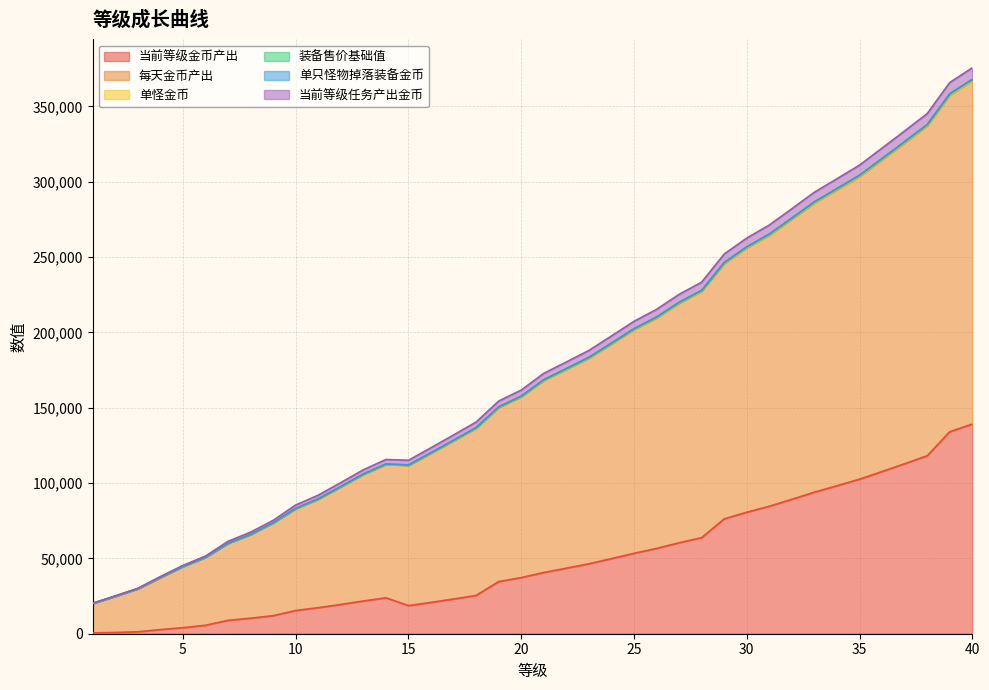

Reading left to right, transcribe all the data shown in this chart.

当前等级金币产出: 1=547.5	2=825.0	3=1290.0	4=2745.0	5=4005.0	6=5625.0	7=8880.0	8=10290.0	9=11970.0	10=15435.0	11=17280.0	12=19440.0	13=21720.0	14=23865.0	15=18660.0	16=20790.0	17=23040.0	18=25410.0	19=34620.0	20=37260.0	21=40650.0	22=43500.0	23=46440.0	24=49845.0	25=53370.0	26=56610.0	27=60360.0	28=63795.0	29=76245.0	30=80640.0	31=84600.0	32=89220.0	33=93960.0	34=98220.0	35=102570.0	36=107640.0	37=112830.0	38=118140.0	39=134070.0	40=139140.0
每天金币产出: 1=20265.5	2=25108.0	3=30138.0	4=37943.0	5=45314.0	6=51544.0	7=61329.0	8=67394.0	9=75230.0	10=85405.0	11=91950.0	12=100310.0	13=108791.0	14=115636.0	15=115131.0	16=123461.0	17=131912.0	18=140482.0	19=154392.0	20=161732.0	21=172823.0	22=180373.0	23=188013.0	24=197618.0	25=207344.0	26=215284.0	27=225234.0	28=233369.0	29=252020.0	30=262615.0	31=271275.0	32=282095.0	33=293036.0	34=301996.0	35=311046.0	36=322316.0	37=333707.0	38=345217.0	39=365847.0	40=375617.0
单怪金币: 1=20115.5	2=24913.0	3=29898.0	4=37373.0	5=44654.0	6=50794.0	7=60069.0	8=65999.0	9=73700.0	10=83185.0	11=89550.0	12=97730.0	13=106031.0	14=112696.0	15=112011.0	16=120161.0	17=128432.0	18=136822.0	19=150552.0	20=157712.0	21=168623.0	22=175993.0	23=183453.0	24=192878.0	25=202424.0	26=210184.0	27=219954.0	28=227909.0	29=246380.0	30=256795.0	31=265275.0	32=275915.0	33=286676.0	34=295456.0	35=304326.0	36=315416.0	37=326627.0	38=337957.0	39=358407.0	40=367997.0
装备售价基础值: 1=20107.5	2=24903.0	3=29886.0	4=37359.0	5=44637.0	6=50775.0	7=60048.0	8=65976.0	9=73674.0	10=83157.0	11=89520.0	12=97698.0	13=105996.0	14=112659.0	15=111972.0	16=120120.0	17=128388.0	18=136776.0	19=150504.0	20=157662.0	21=168570.0	22=175938.0	23=183396.0	24=192819.0	25=202362.0	26=210120.0	27=219888.0	28=227841.0	29=246309.0	30=256722.0	31=265200.0	32=275838.0	33=286596.0	34=295374.0	35=304242.0	36=315330.0	37=326538.0	38=337866.0	39=358314.0	40=367902.0
单只怪物掉落装备金币: 1=20057.5	2=24838.0	3=29806.0	4=37264.0	5=44527.0	6=50650.0	7=59908.0	8=65821.0	9=73504.0	10=82972.0	11=89320.0	12=97483.0	13=105766.0	14=112414.0	15=111712.0	16=119845.0	17=128098.0	18=136471.0	19=150184.0	20=157327.0	21=168220.0	22=175573.0	23=183016.0	24=192424.0	25=201952.0	26=209695.0	27=219448.0	28=227386.0	29=245839.0	30=256237.0	31=264700.0	32=275323.0	33=286066.0	34=294829.0	35=303682.0	36=314755.0	37=325948.0	38=337261.0	39=357694.0	40=367267.0
当前等级任务产出金币: 1=20047.5	2=24825.0	3=29790.0	4=37245.0	5=44505.0	6=50625.0	7=59880.0	8=65790.0	9=73470.0	10=82935.0	11=89280.0	12=97440.0	13=105720.0	14=112365.0	15=111660.0	16=119790.0	17=128040.0	18=136410.0	19=150120.0	20=157260.0	21=168150.0	22=175500.0	23=182940.0	24=192345.0	25=201870.0	26=209610.0	27=219360.0	28=227295.0	29=245745.0	30=256140.0	31=264600.0	32=275220.0	33=285960.0	34=294720.0	35=303570.0	36=314640.0	37=325830.0	38=337140.0	39=357570.0	40=367140.0